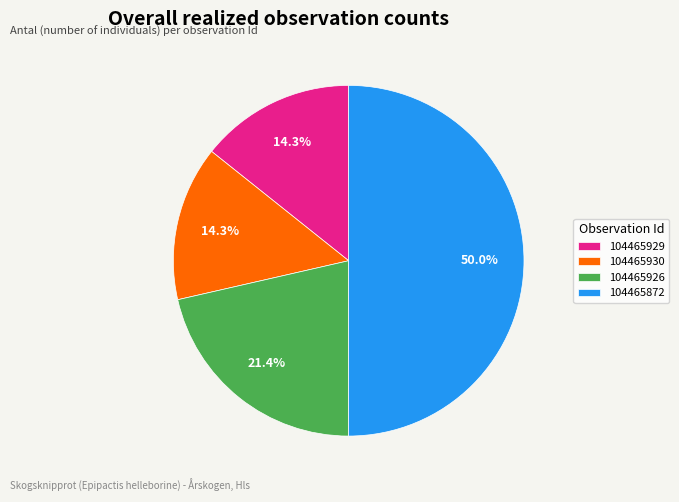

Does 104465930 represent more than half of the total?

No